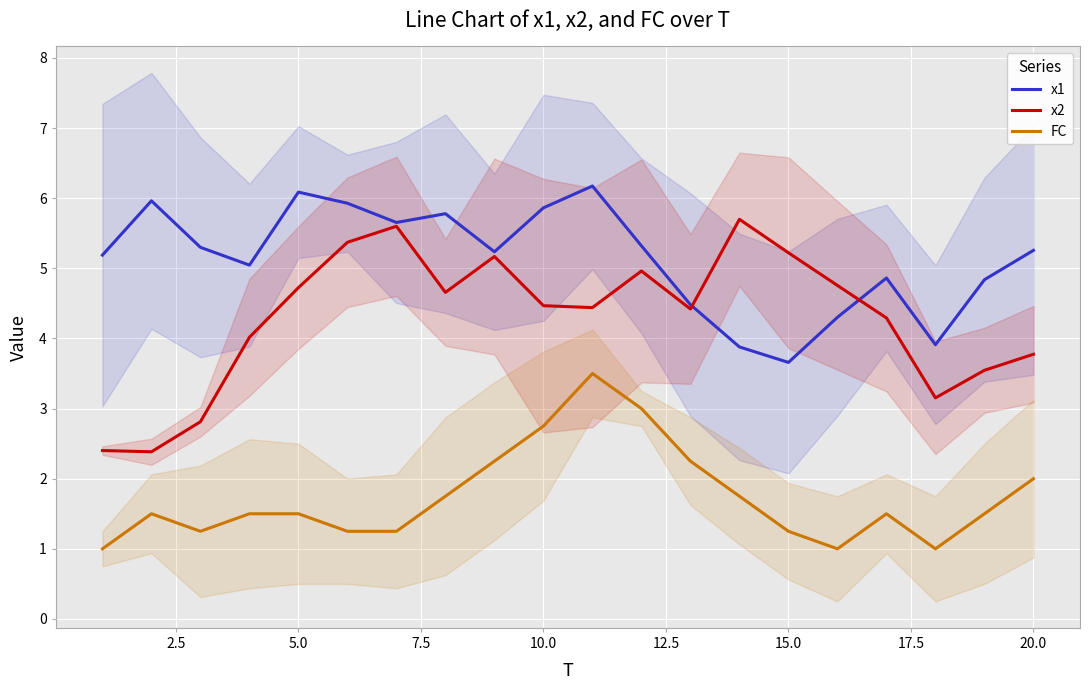

True or false: x1 and FC intersect in this chart.

False